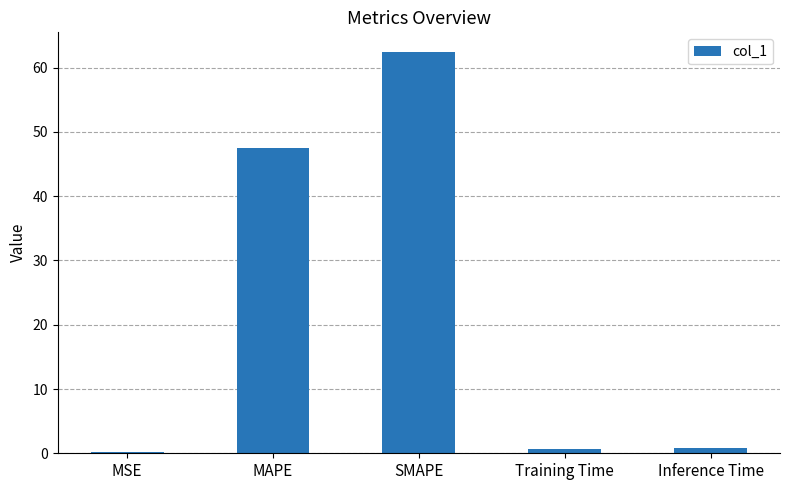

At which label is the value closest to 31?

MAPE